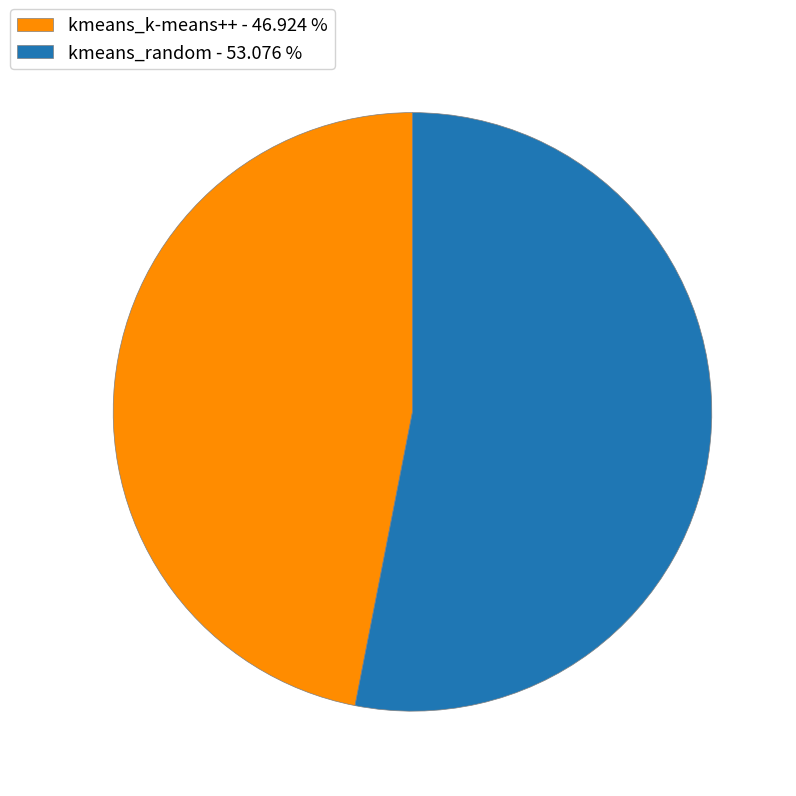

How many slices are in this pie chart?

2